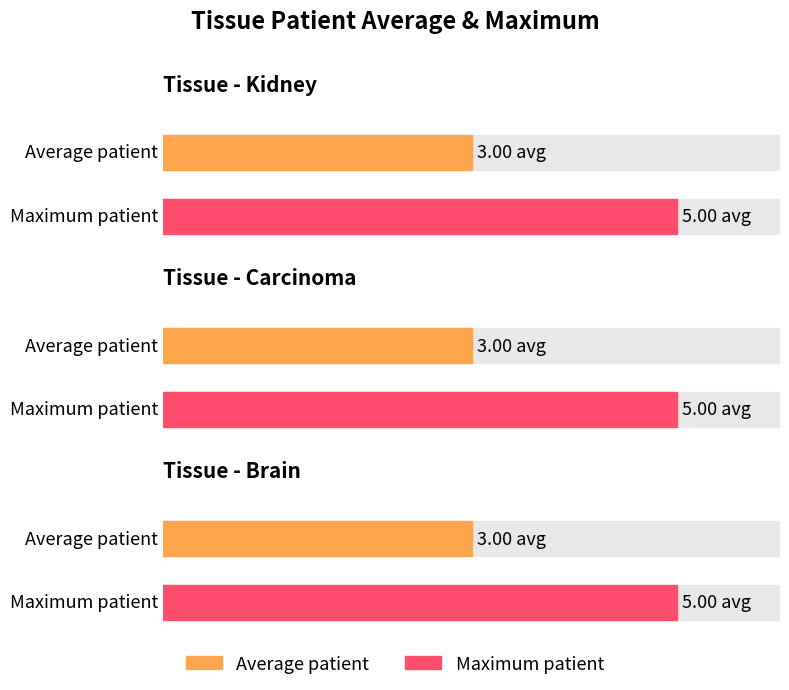

The Maximum patient series shows 5 at carcinoma. True or false?

True